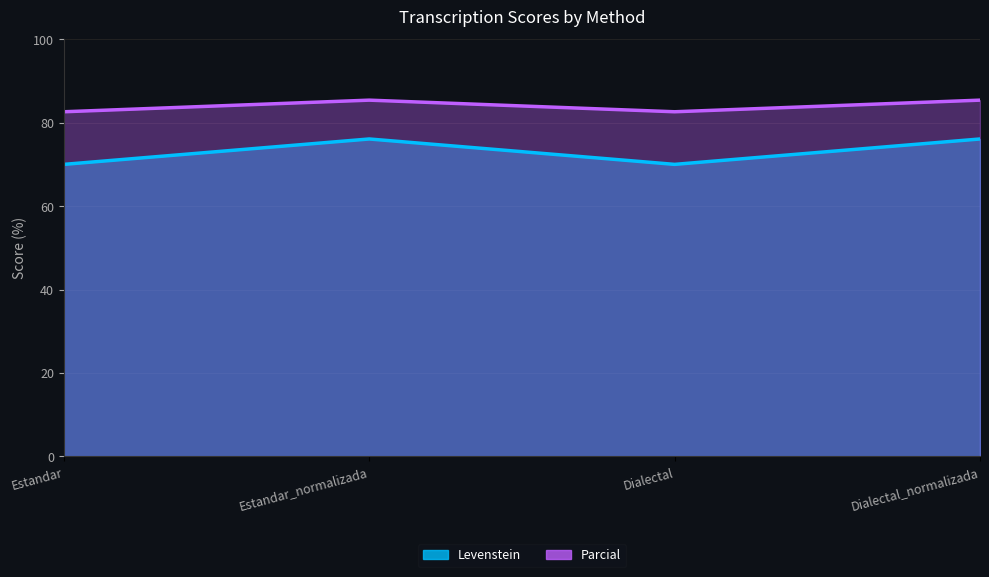

Reading left to right, what are all the values shown in this chart?

Levenstein: Estandar=70.0	Estandar_normalizada=76.1	Dialectal=70.0	Dialectal_normalizada=76.1
Parcial: Estandar=82.6	Estandar_normalizada=85.4	Dialectal=82.6	Dialectal_normalizada=85.4